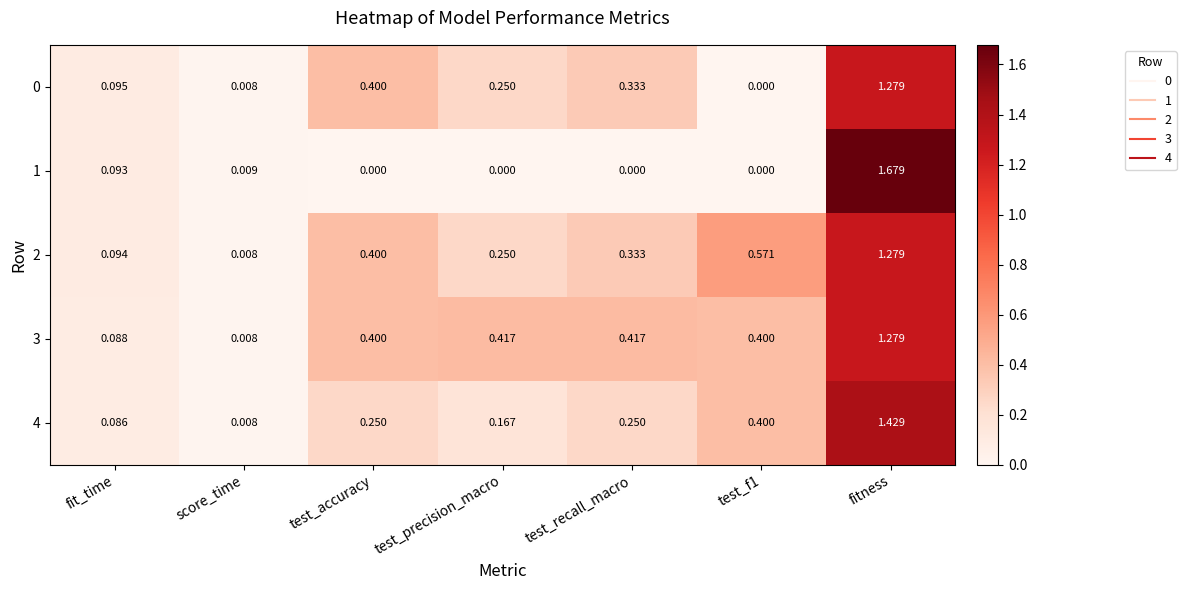

Is the value of 3 at fitness greater than the value of 4 at score_time?

Yes